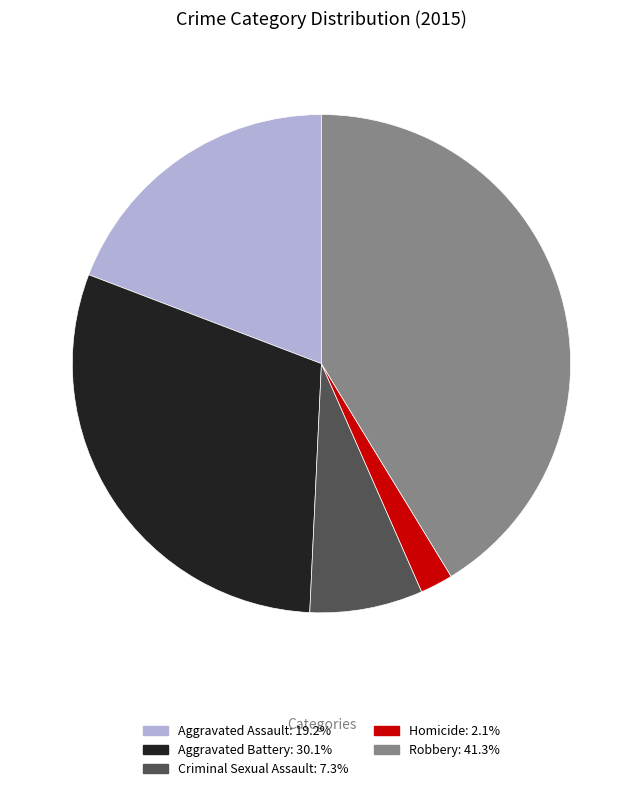

Is Robbery the majority of the pie?

No